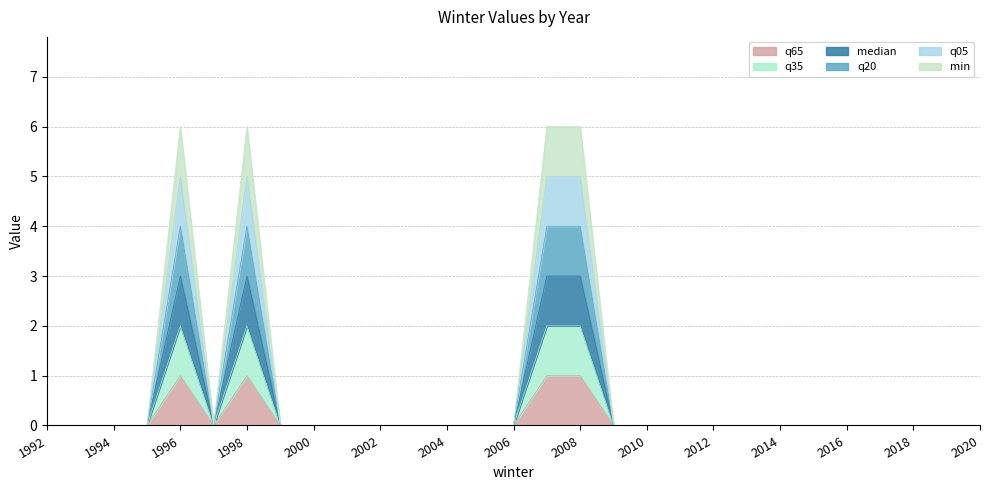

At how many categories does at least one series exceed 4?

4